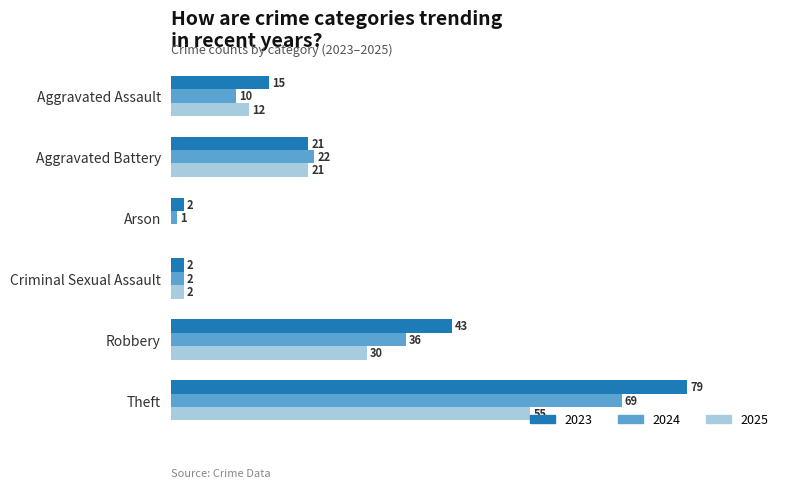

Where is 2024 nearest to the value 35?

Robbery